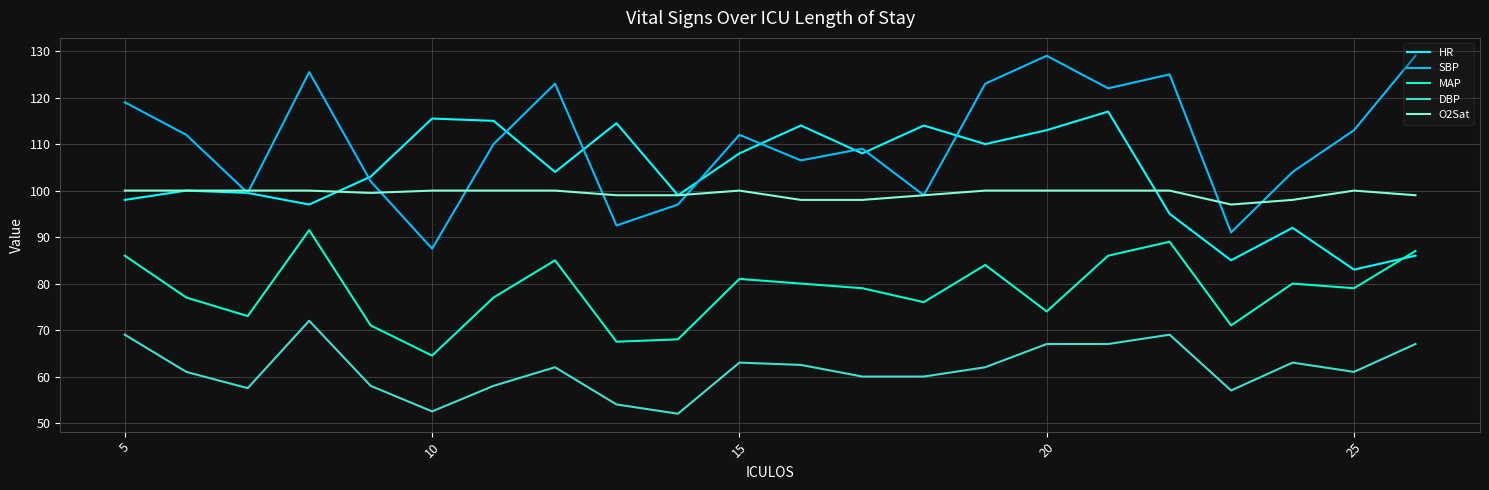

Which series has the largest total across all categories?

SBP